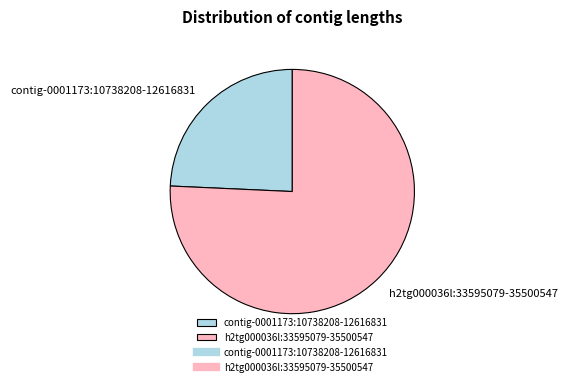

Is there a majority slice in this chart?

Yes